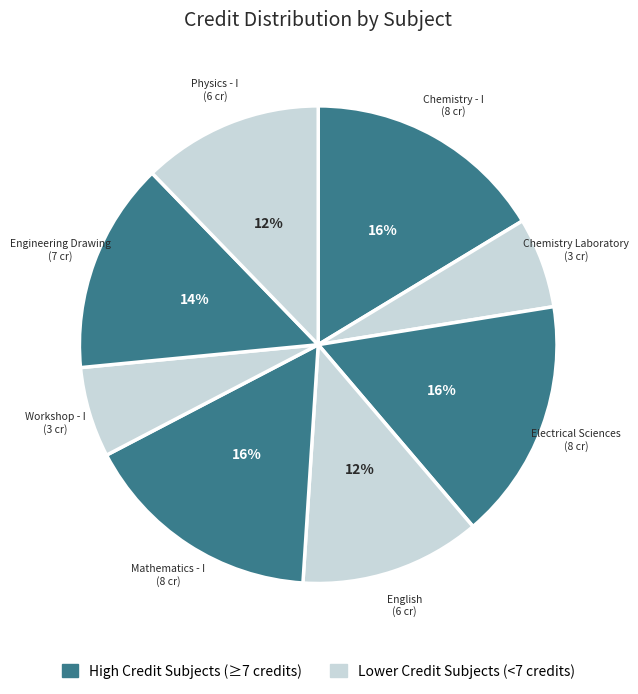

Is there a majority slice in this chart?

No